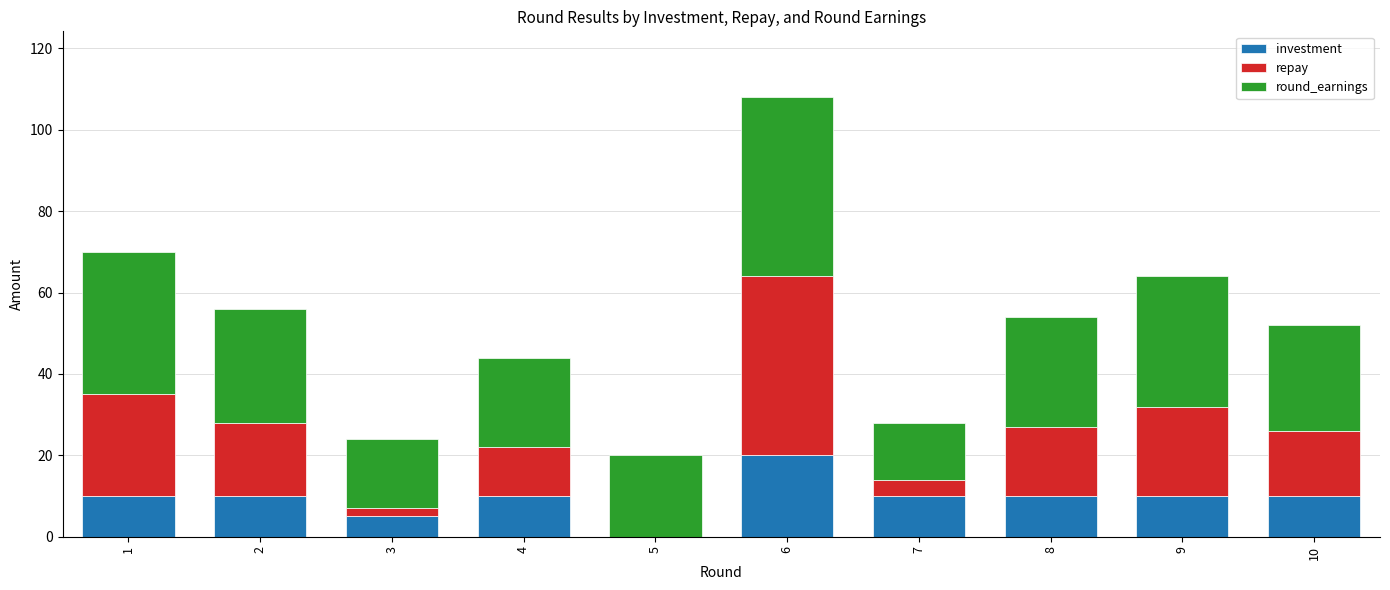

Count the number of data series in this chart.

3